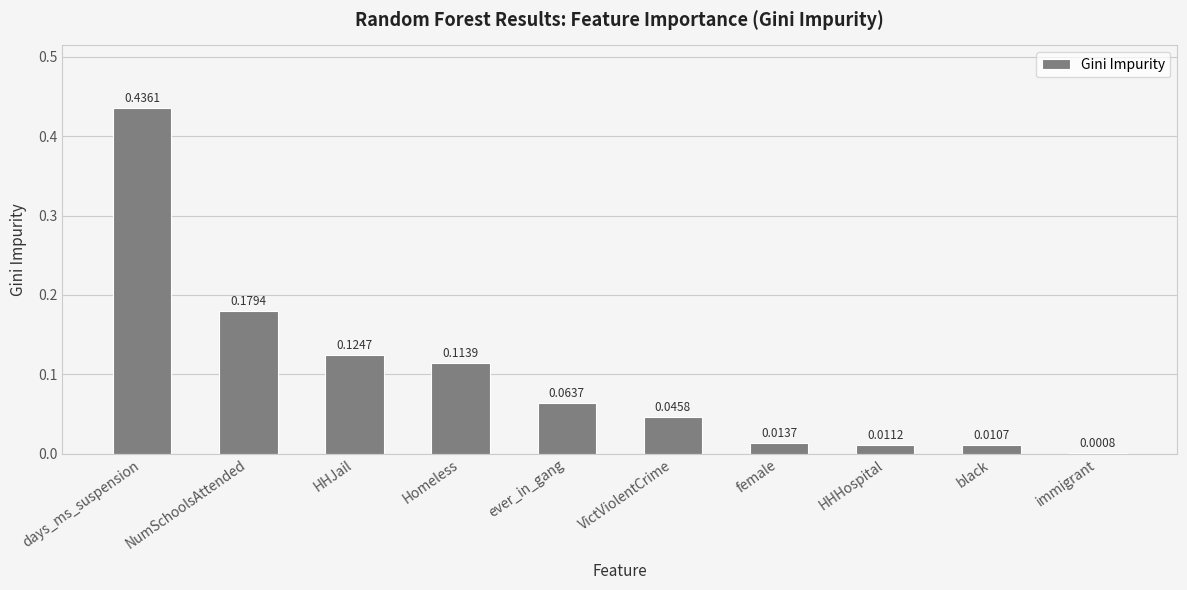

Which category has the highest value across all series?

days_ms_suspension